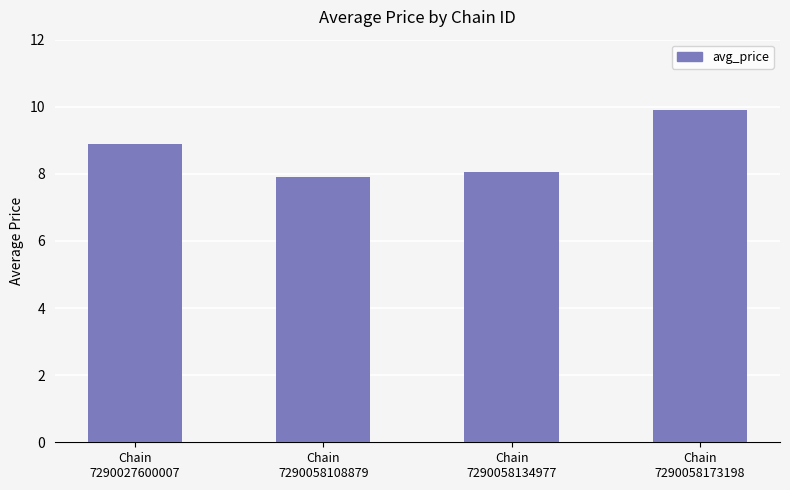

List the labels in order of value, smallest first.

Chain
7290058108879, Chain
7290058134977, Chain
7290027600007, Chain
7290058173198